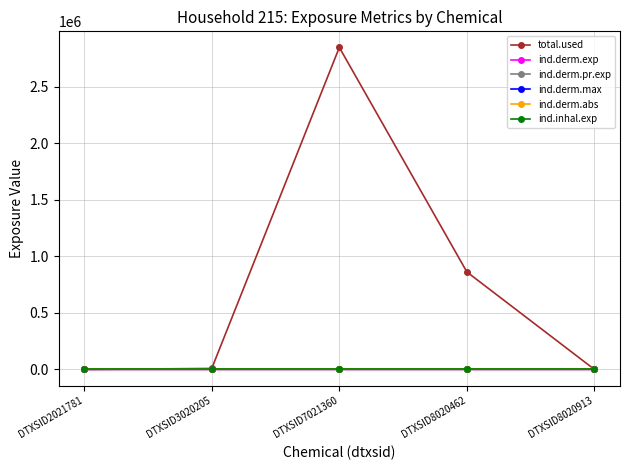

Does the chart have visible grid lines?

Yes